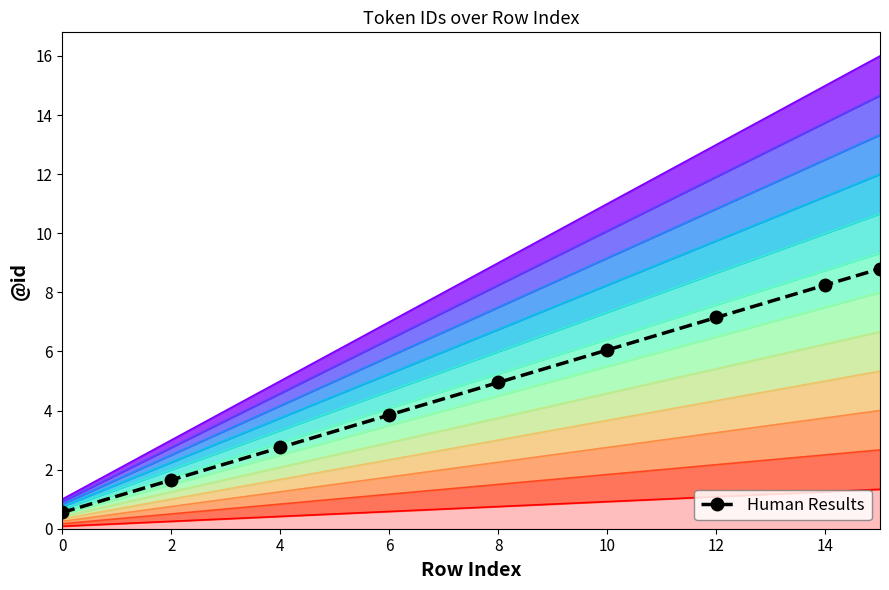

What is the highest value of the Human Results series?

8.8